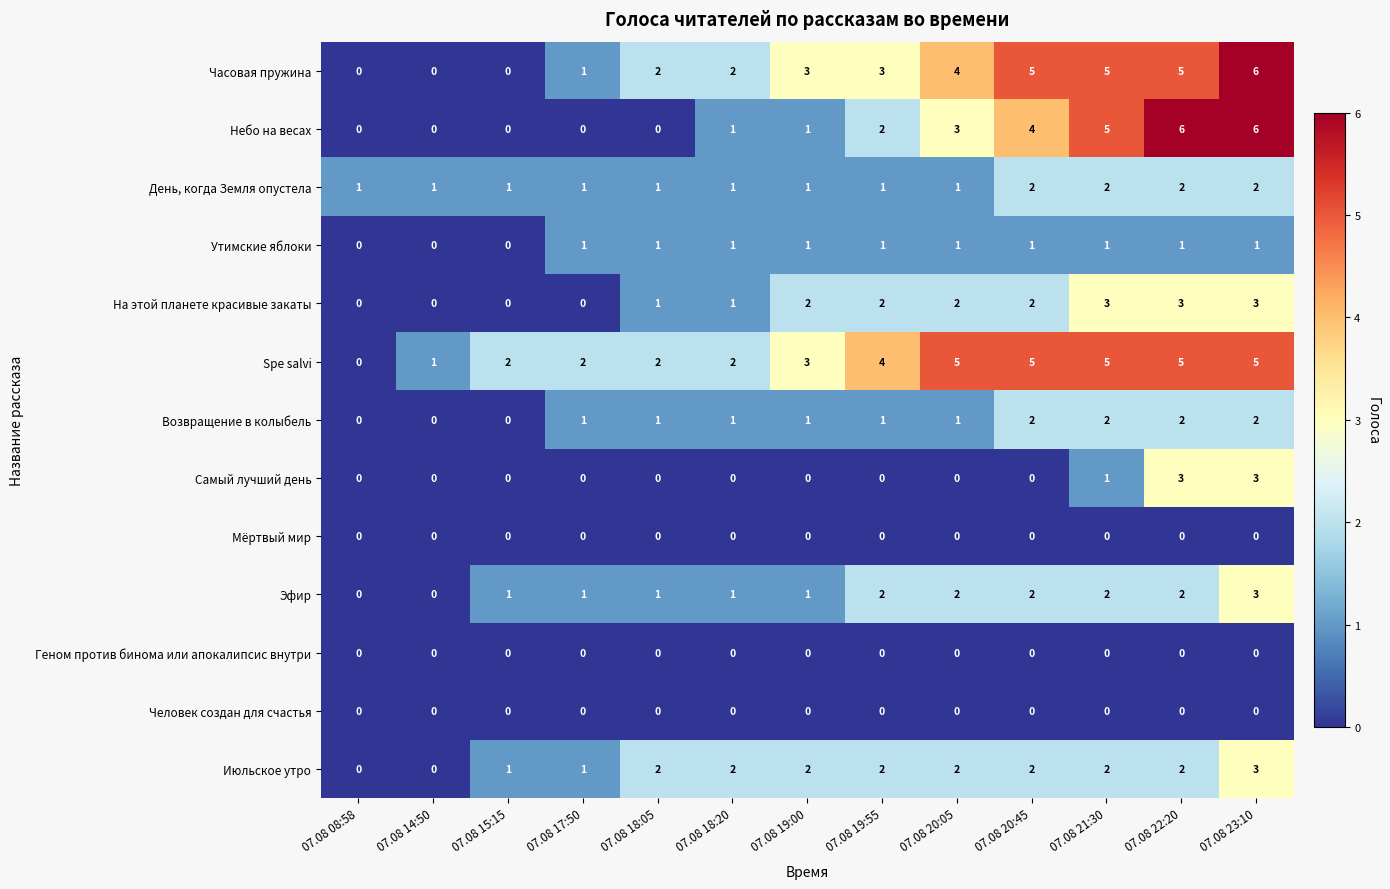

At which label is Небо на весах closest to 3?

07.08 20:05